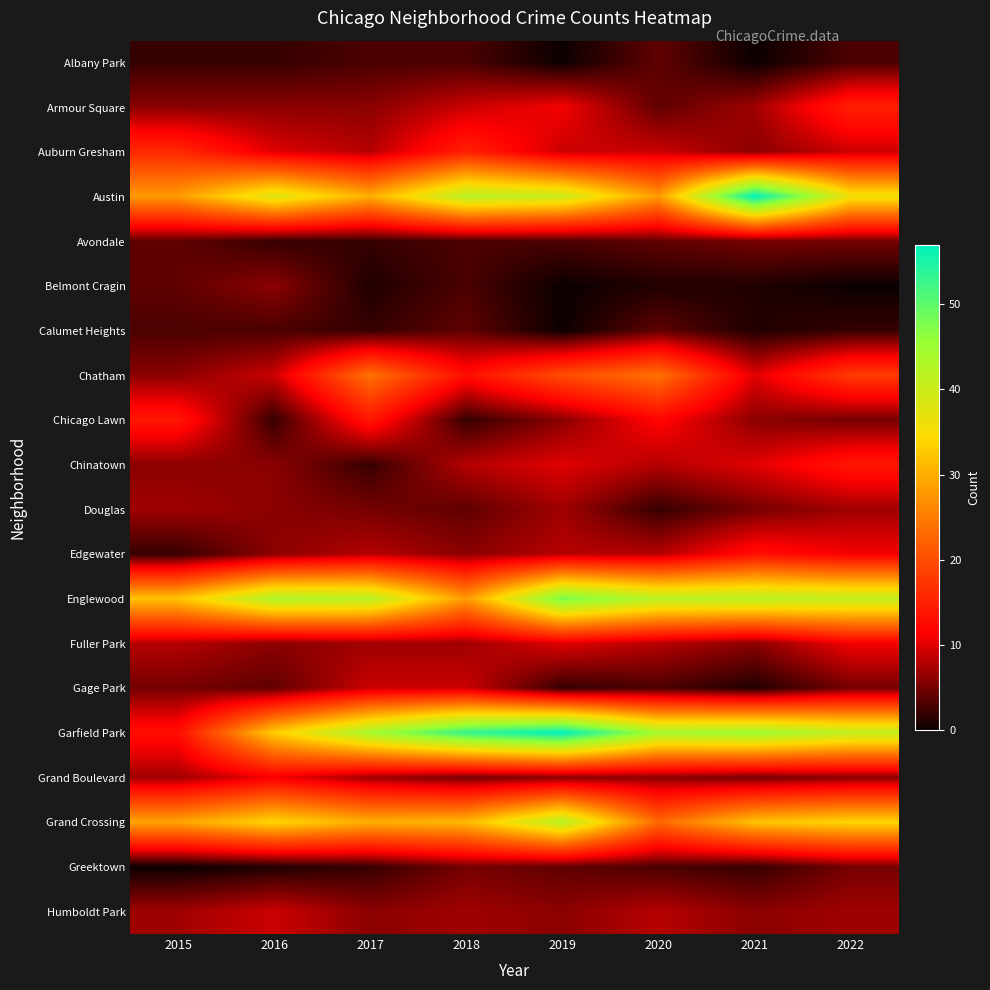

What is the total value across all series at 2020?

245